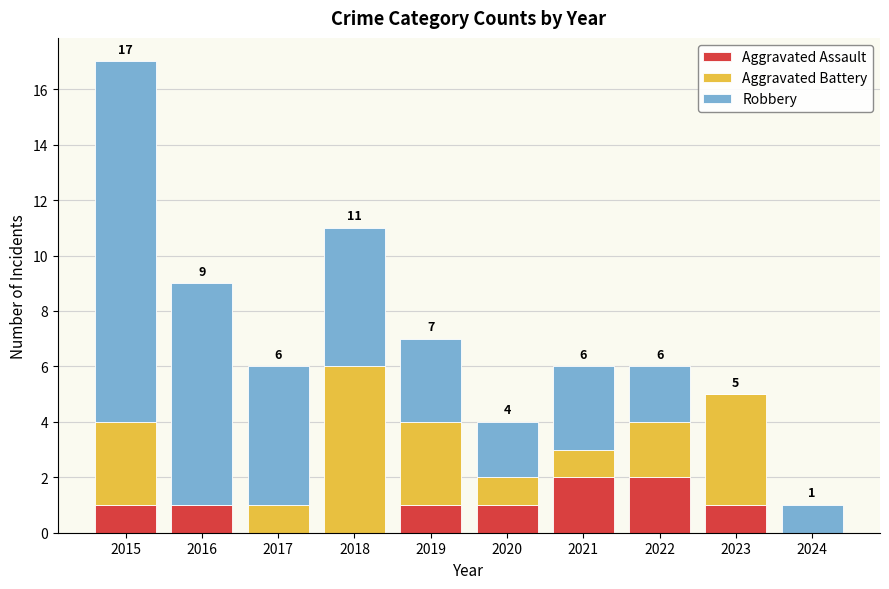

At which category is the sum across all series the highest?

2015